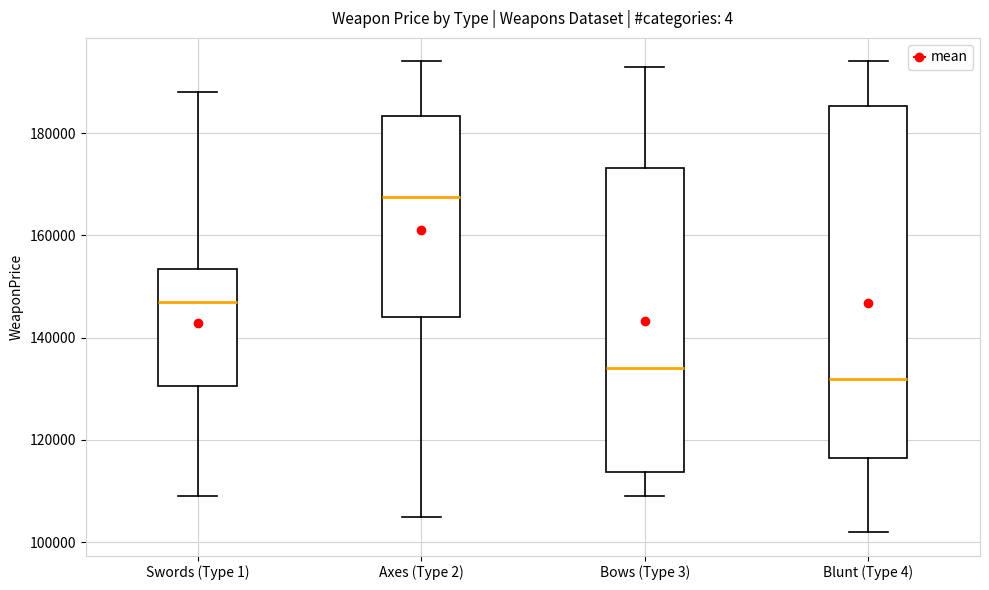

Comparing the boxes themselves (not the whiskers), which one is the tallest?

Blunt (Type 4)